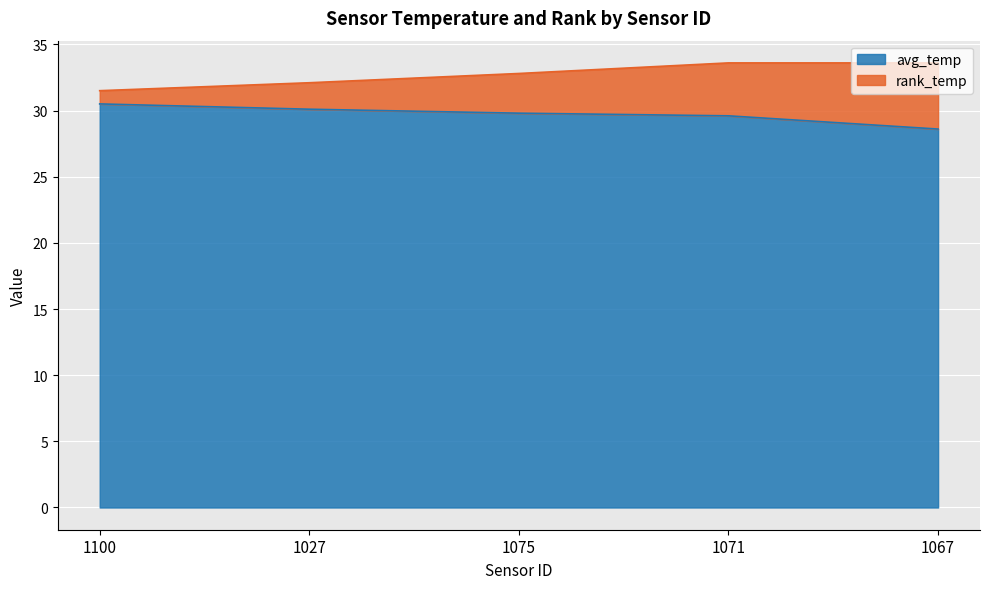

Which has a higher value, 1071 or 1027?

1027